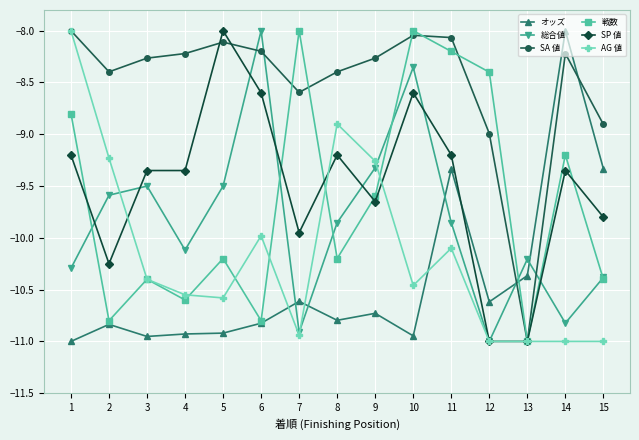

The value of SP 値 at 14 is -9.3. True or false?

True